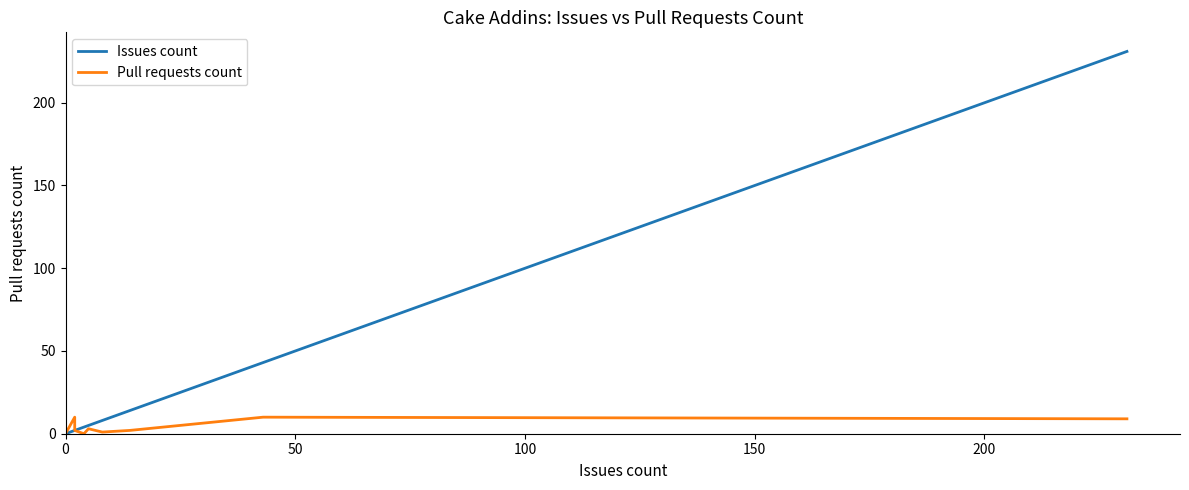

How many positive values does the Issues count series have?

8